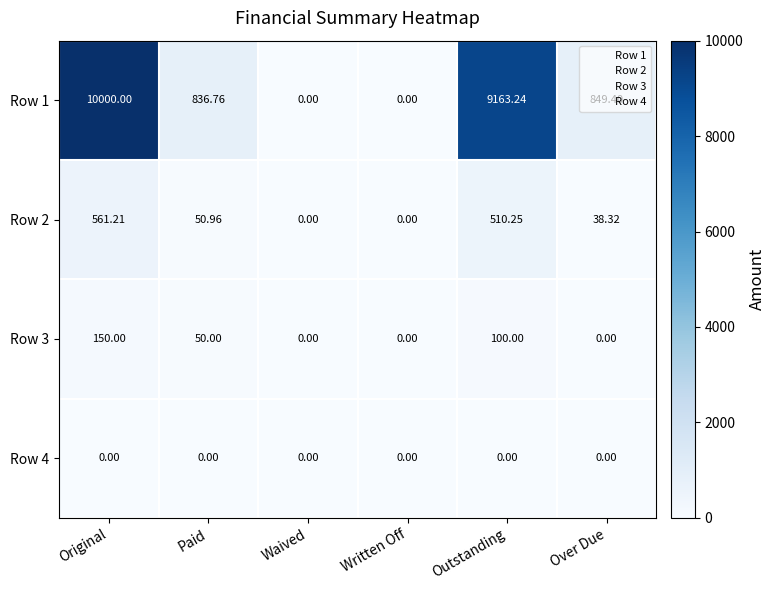

Which series has the widest spread of values?

Row 1